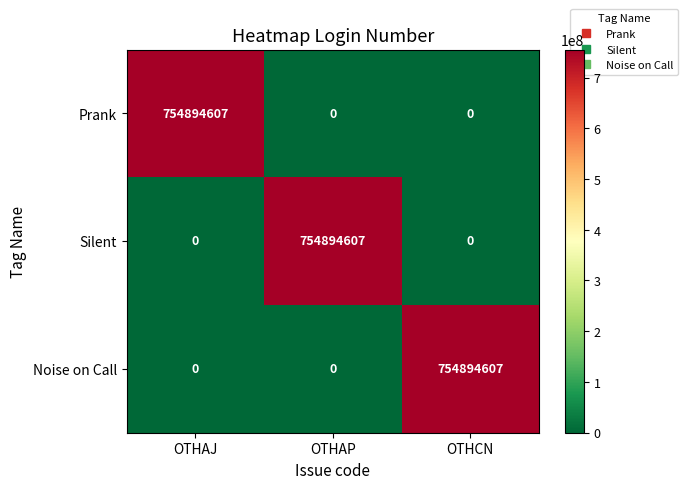

What is the maximum value shown in the chart?

754894607